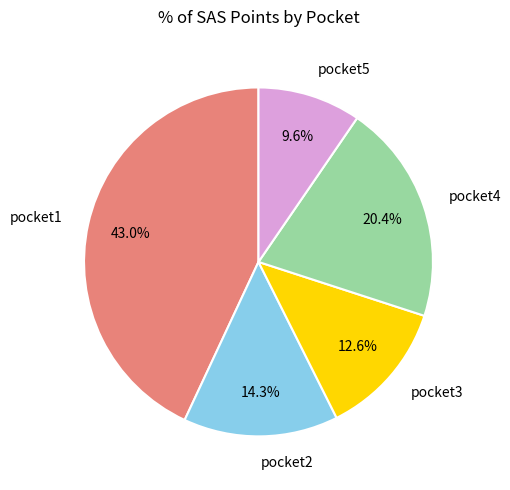

Count the number of slices in the pie.

5